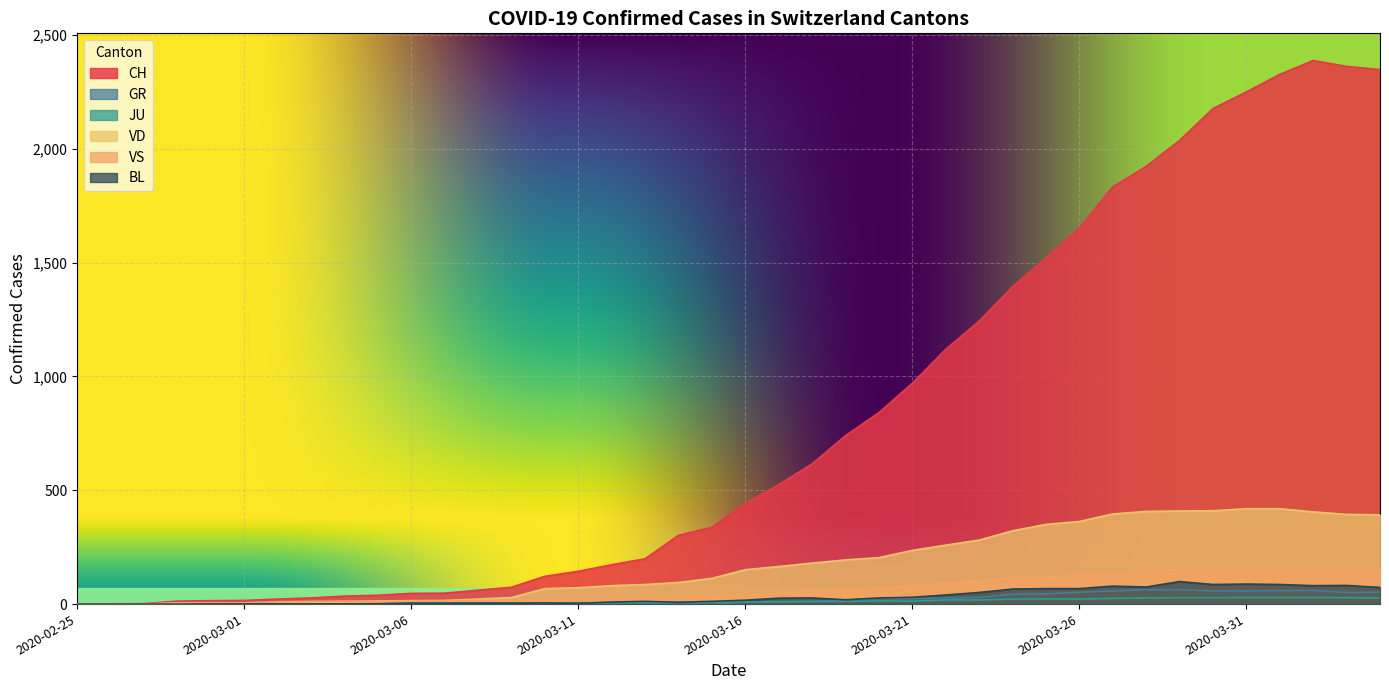

What is the spread (max minus min) of values at 2020-03-11?

144